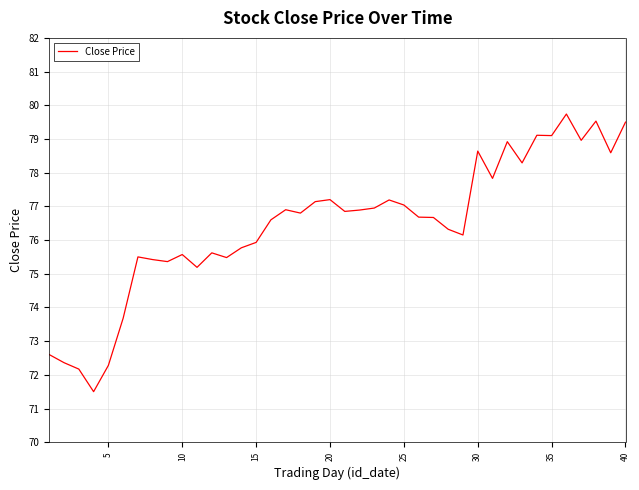

What is the difference between the maximum and minimum values?

8.2